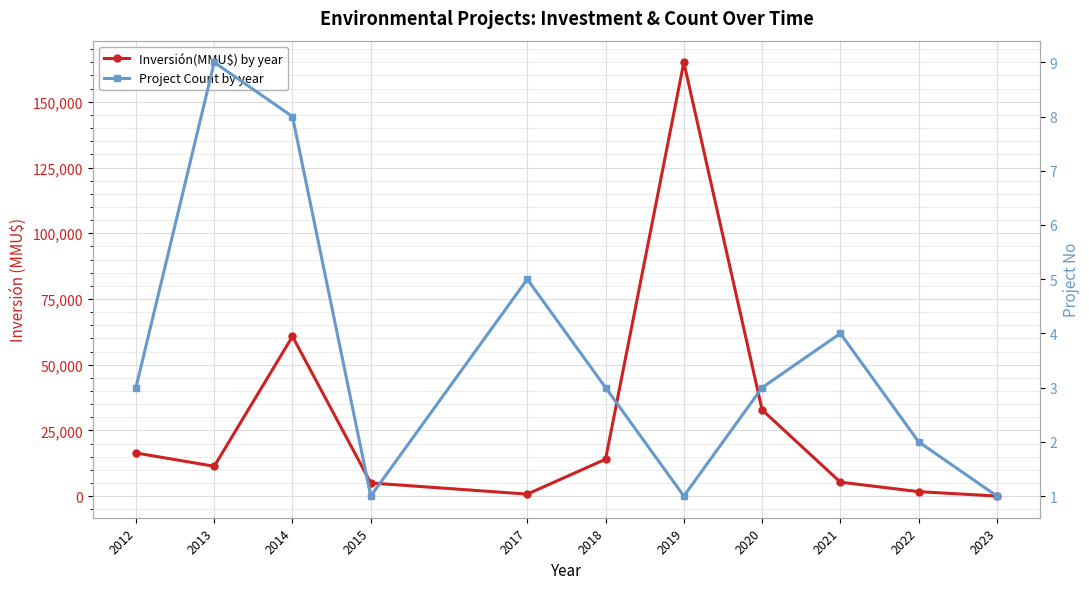

Is it true that Project Count by year equals 1 at 2015?

True